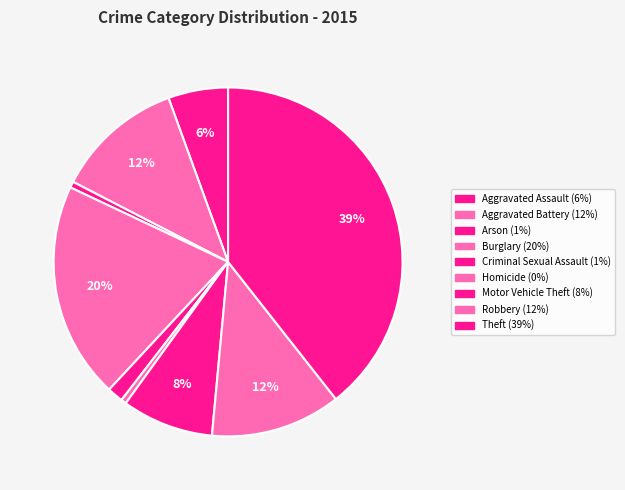

How many slices are in this pie chart?

9